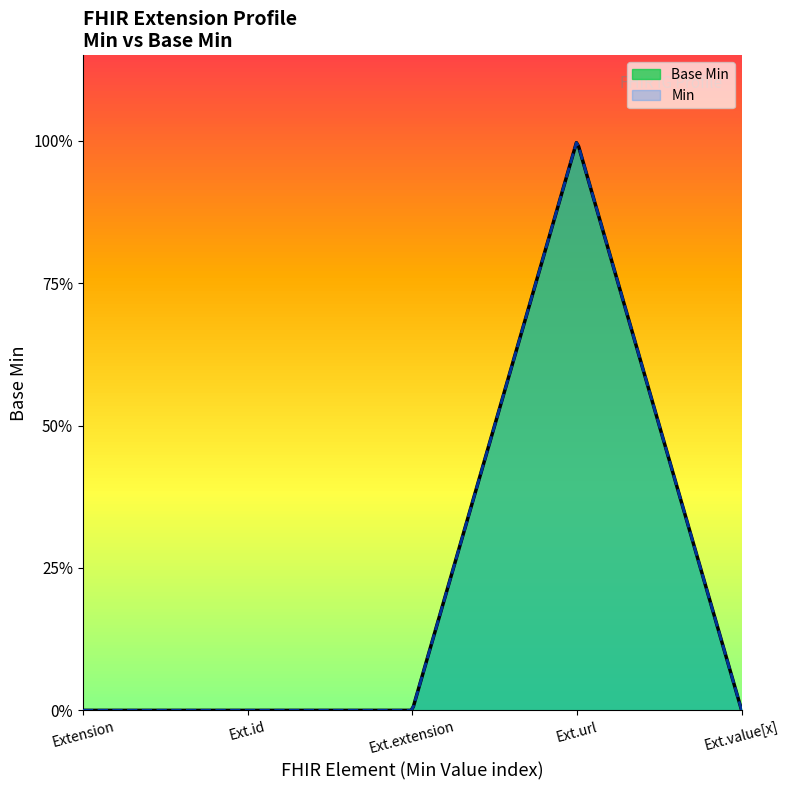

Which has a higher value, Extension or Extension.value[x]?

Extension